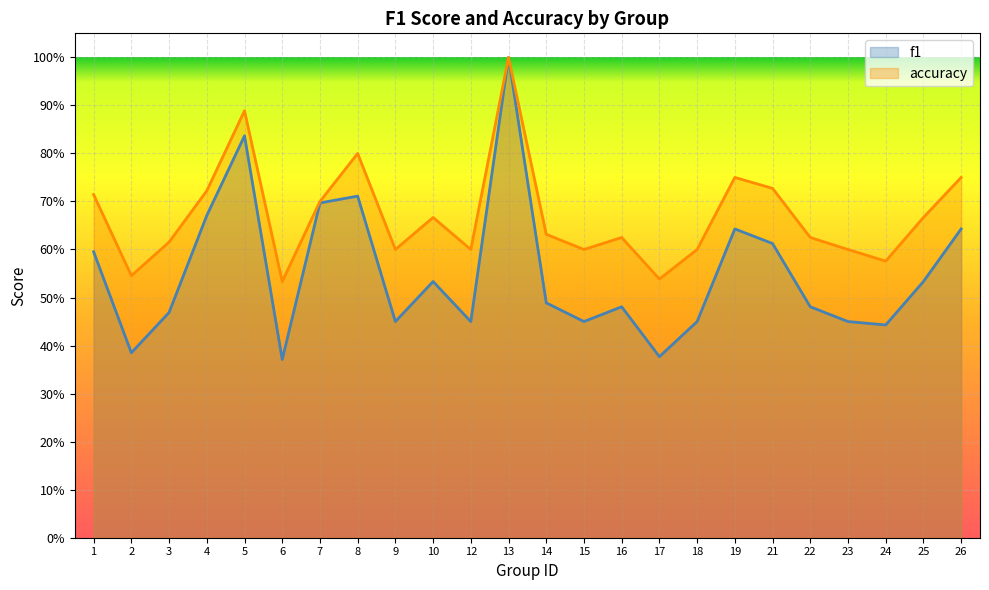

Which series has the widest spread of values?

f1